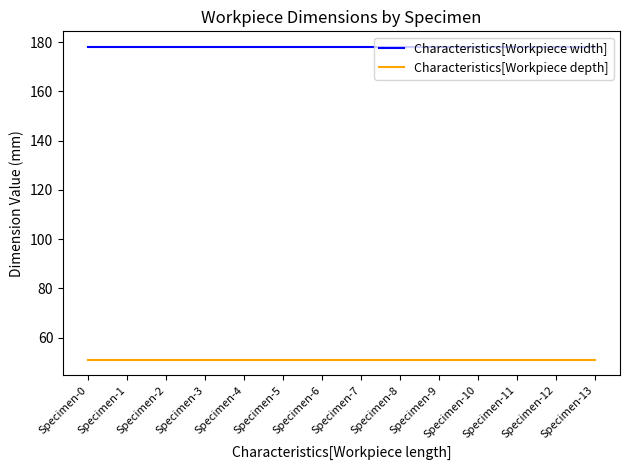

What is the greatest value displayed?

178